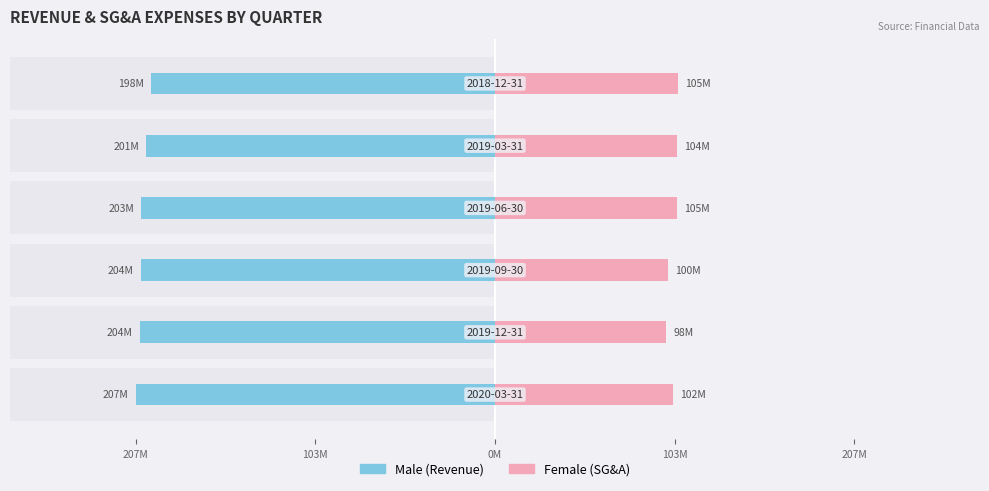

What is the difference between the second highest and second lowest values in the Male series?

3.5